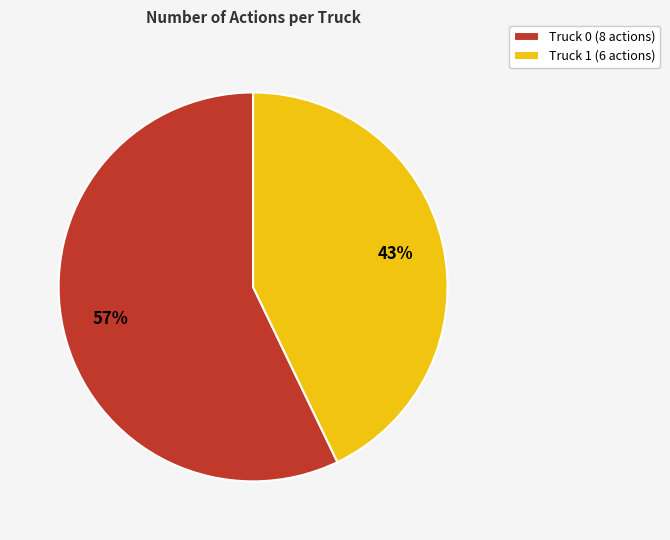

Count the number of slices in the pie.

2